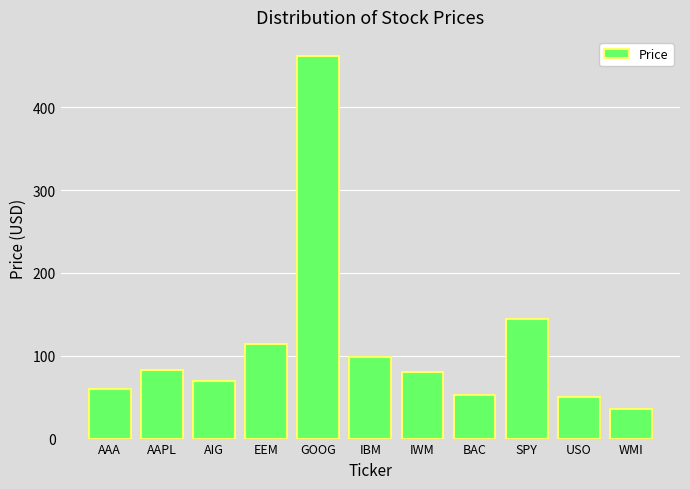

What is the greatest value displayed?

461.9